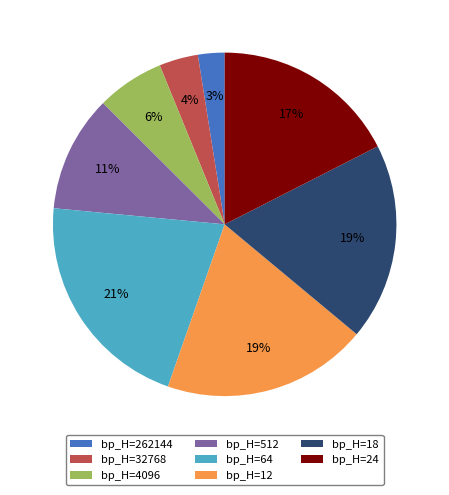

Does bp_H=4096 account for over 50% of the chart?

No